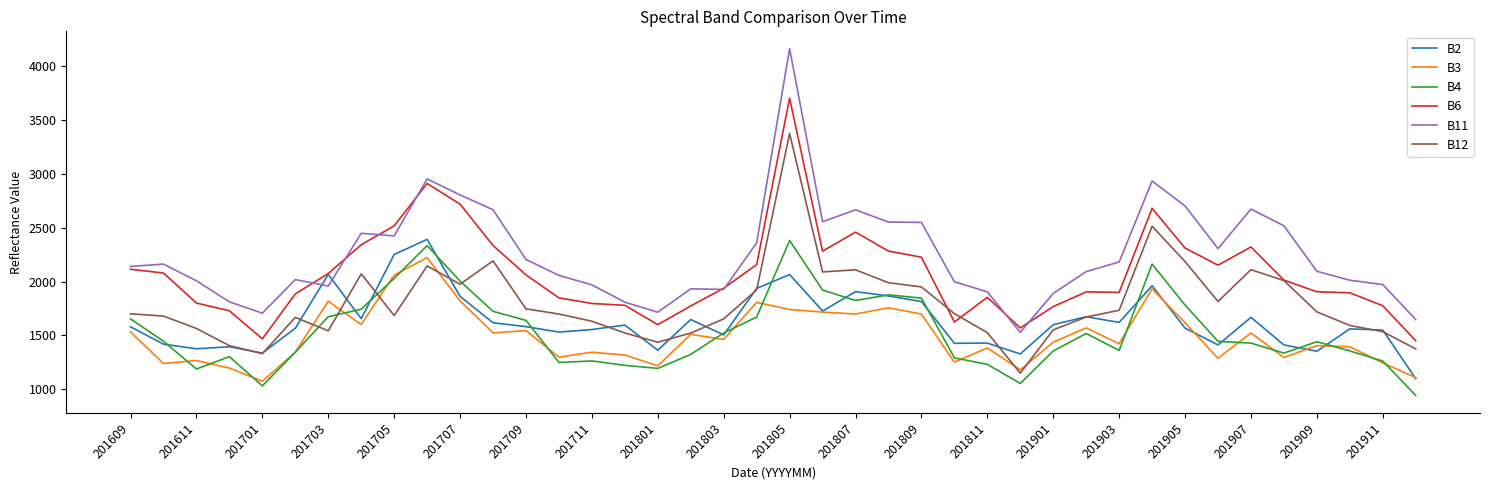

In B2, how many points are lower than both neighbors (excluding endpoints)?

12